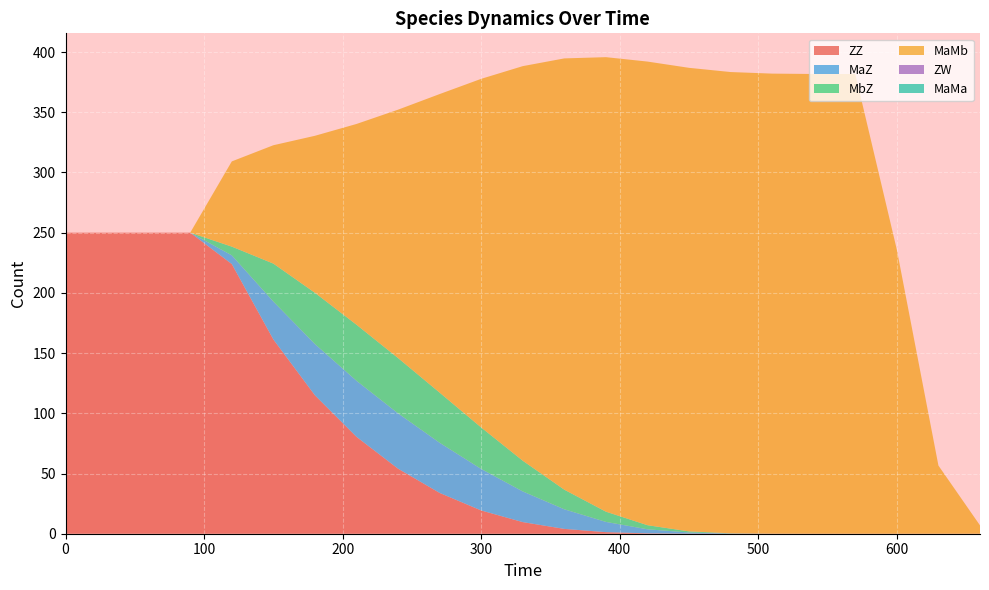

Reading left to right, extract all data points from this chart.

ZZ: 0=250.0	30=250.0	60=250.0	90=250.0	120=223.9	150=161.3	180=114.9	210=80.5	240=54.0	270=33.9	300=19.3	330=9.6	360=4.0	390=1.3	420=0.3	450=0.0	480=0.0	510=0.0	540=0.0	570=0.0	600=0.0	630=0.0	660=0.0
MaZ: 0=0.0	30=0.0	60=0.0	90=0.0	120=7.2	150=31.5	180=42.6	210=46.6	240=45.9	270=41.6	300=34.5	330=25.5	360=16.3	390=8.5	420=3.4	450=0.9	480=0.2	510=0.0	540=0.0	570=0.0	600=0.0	630=0.0	660=0.0
MbZ: 0=0.0	30=0.0	60=0.0	90=0.0	120=7.2	150=31.5	180=42.6	210=46.6	240=45.9	270=41.6	300=34.5	330=25.5	360=16.3	390=8.5	420=3.4	450=0.9	480=0.2	510=0.0	540=0.0	570=0.0	600=0.0	630=0.0	660=0.0
MaMb: 0=0.0	30=0.0	60=0.0	90=0.0	120=70.8	150=98.3	180=130.4	210=166.7	240=206.2	270=247.9	300=289.5	330=327.7	360=358.1	390=377.4	420=385.0	450=384.9	480=383.0	510=382.0	540=381.8	570=381.7	600=235.8	630=56.6	660=6.9
ZW: 0=0.0	30=0.0	60=0.0	90=0.0	120=0.0	150=0.0	180=0.0	210=0.0	240=0.0	270=0.0	300=0.0	330=0.0	360=0.0	390=0.0	420=0.0	450=0.0	480=0.0	510=0.0	540=0.0	570=0.0	600=0.0	630=0.0	660=0.0
MaMa: 0=0.0	30=0.0	60=0.0	90=0.0	120=0.0	150=0.0	180=0.0	210=0.0	240=0.0	270=0.0	300=0.0	330=0.0	360=0.0	390=0.0	420=0.0	450=0.0	480=0.0	510=0.0	540=0.0	570=0.0	600=0.0	630=0.0	660=0.0